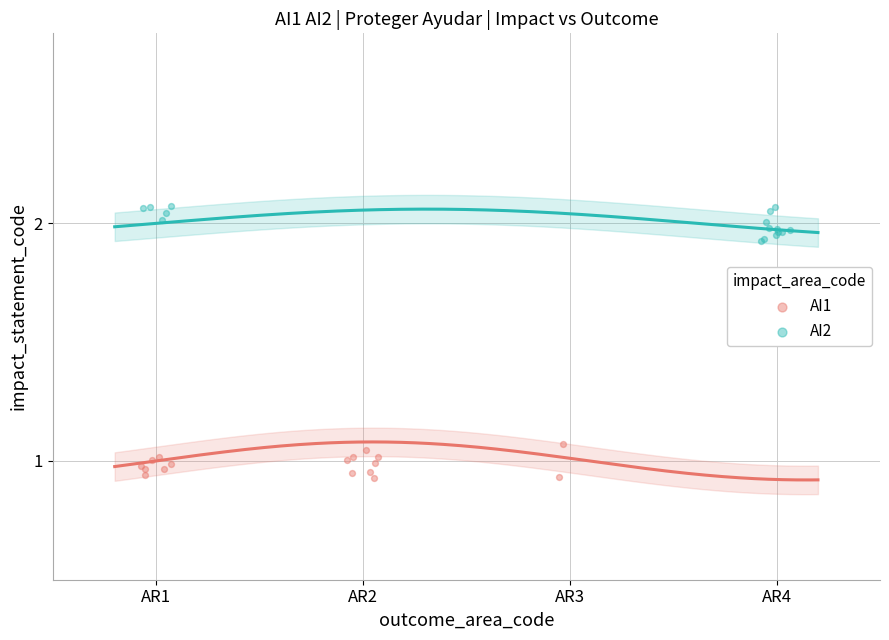

Which series reaches the maximum Y coordinate?

AI2